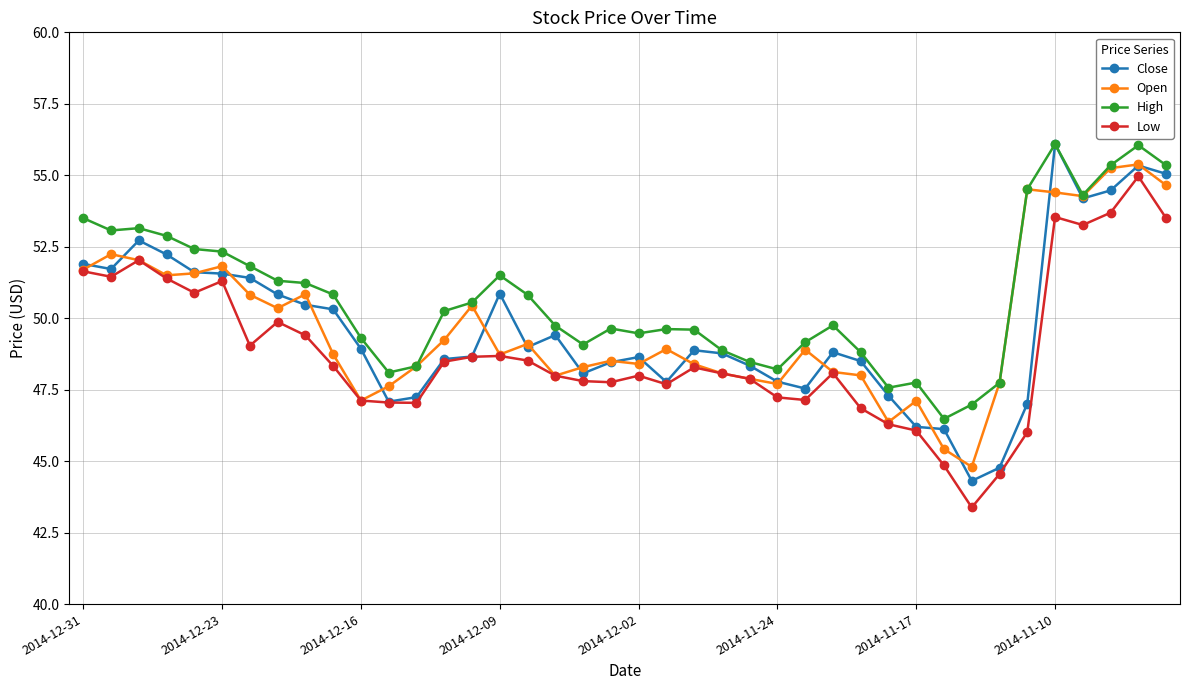

True or false: Low has more than 1 interior local peaks.

True